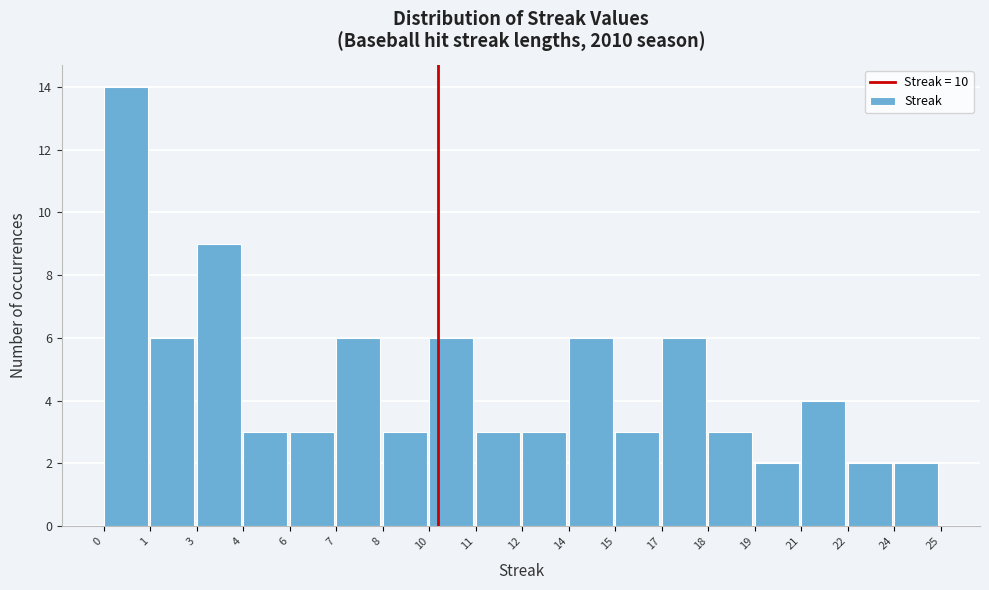

Reading left to right, extract all data points from this chart.

0=14	1=6	3=9	4=3	6=3	7=6	8=3	10=6	11=3	12=3	14=6	15=3	17=6	18=3	19=2	21=4	22=2	24=2